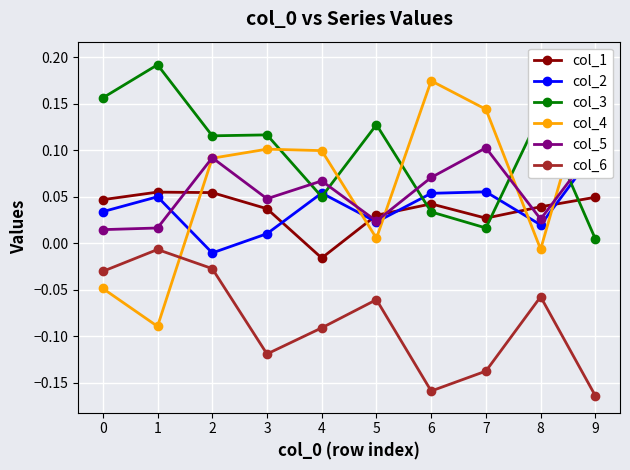

How many lines are shown in the chart?

6